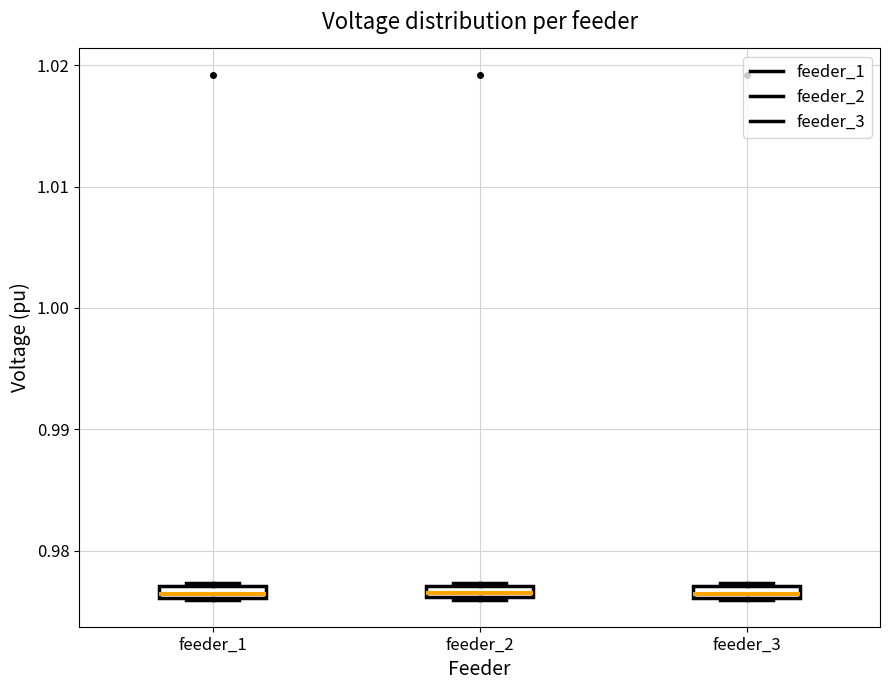

Where is the lower edge of the box for feeder_2 on the y-axis? The values are not printed on the chart, so give them approximately, as read against the axis.

0.976